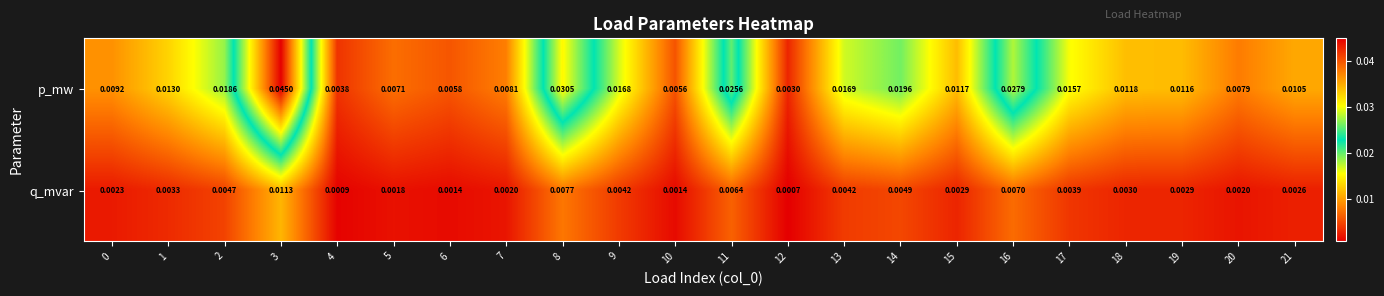

List the series in order of their peak value, lowest first.

q_mvar, p_mw